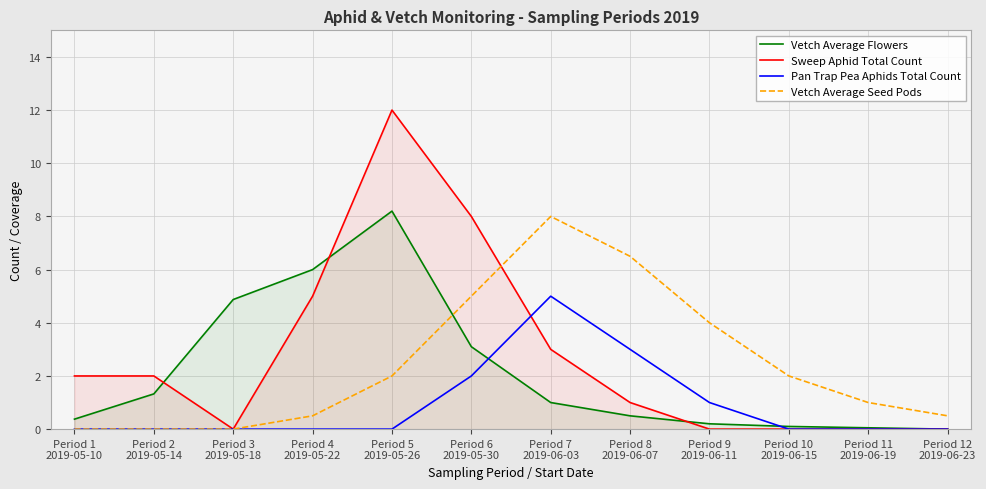

What is the label of the 9th point from the left?

Period 9
2019-06-11